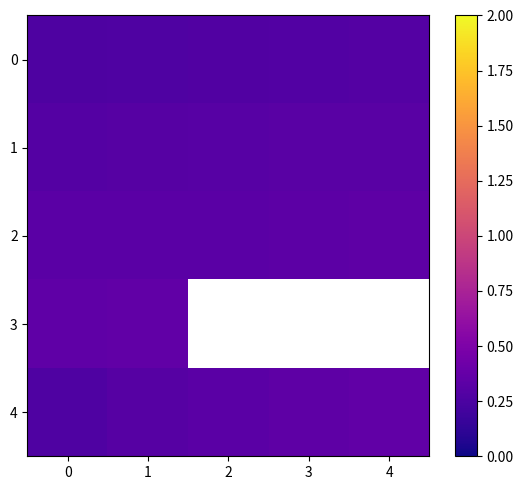

At how many categories does at least one series exceed 0?

5